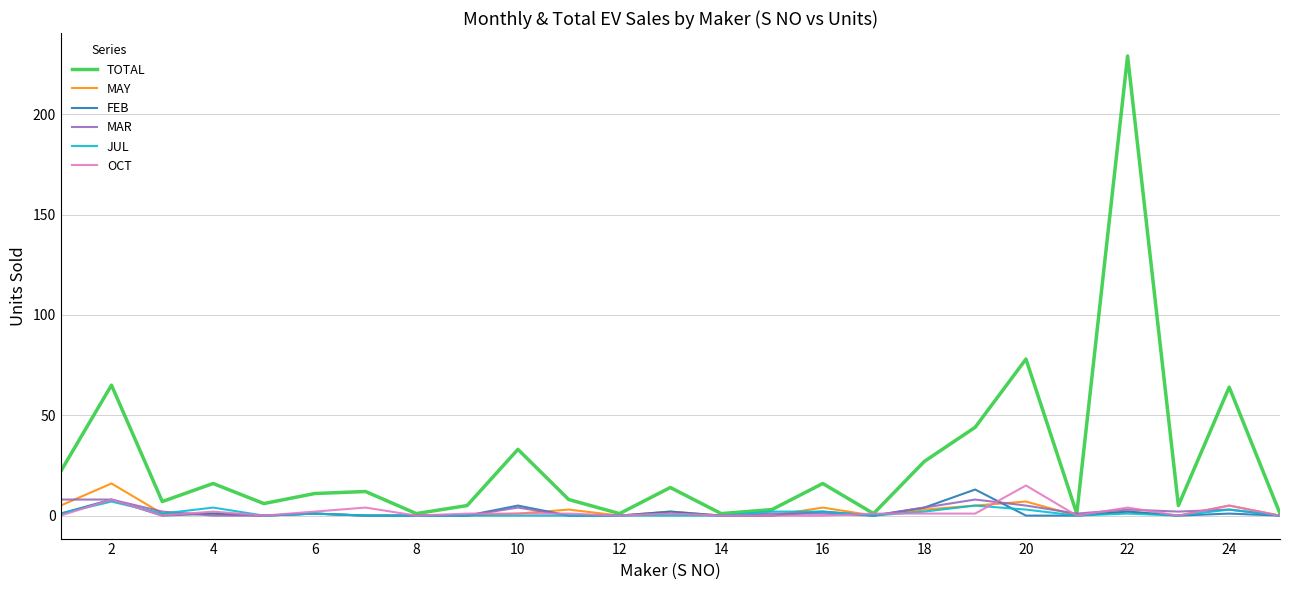

Which series has the widest spread of values?

TOTAL